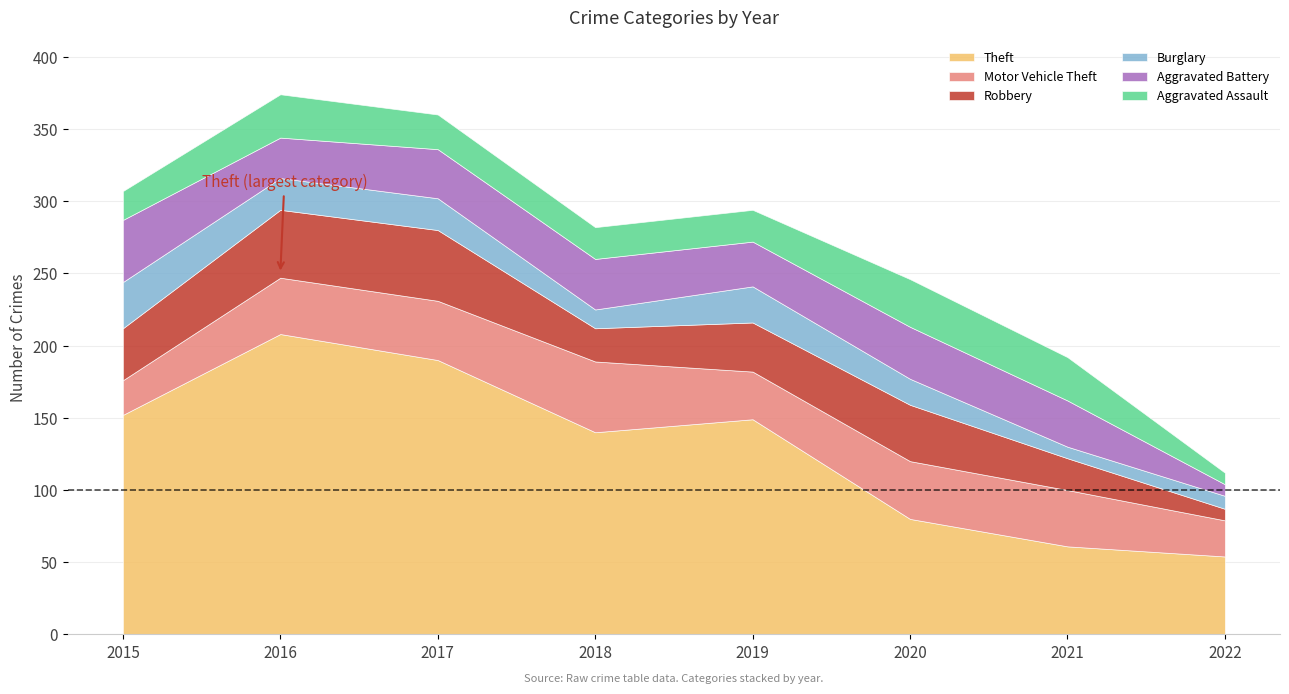

True or false: Motor Vehicle Theft and Theft intersect in this chart.

False